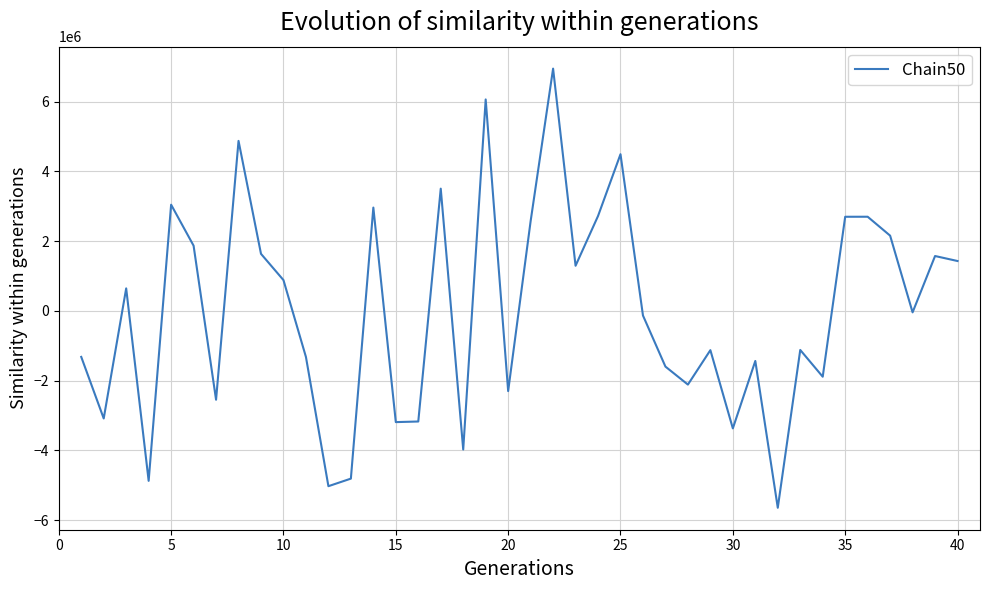

What is the greatest value displayed?

6951595.5